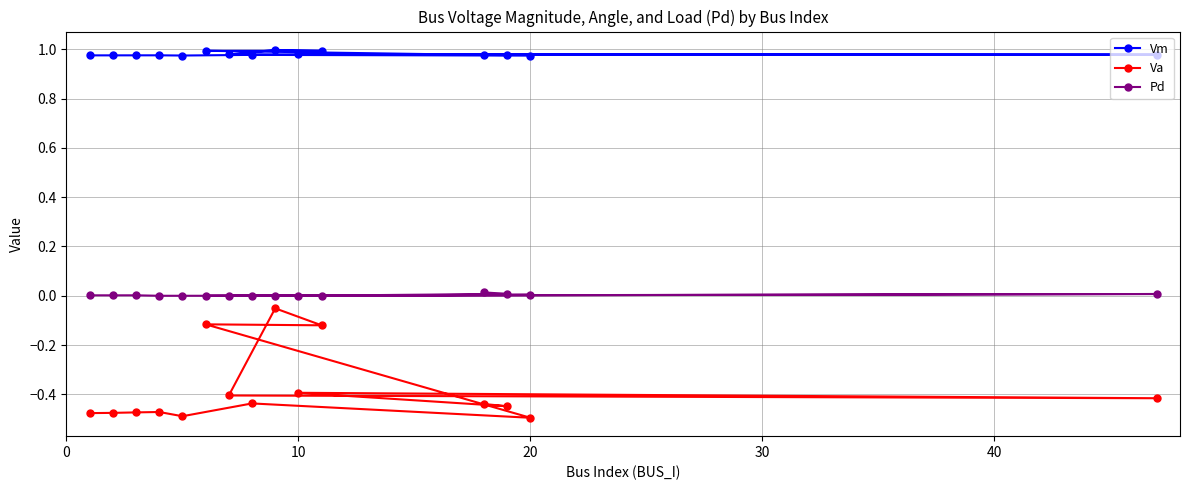

What is the sum of all Va values?

-5.7